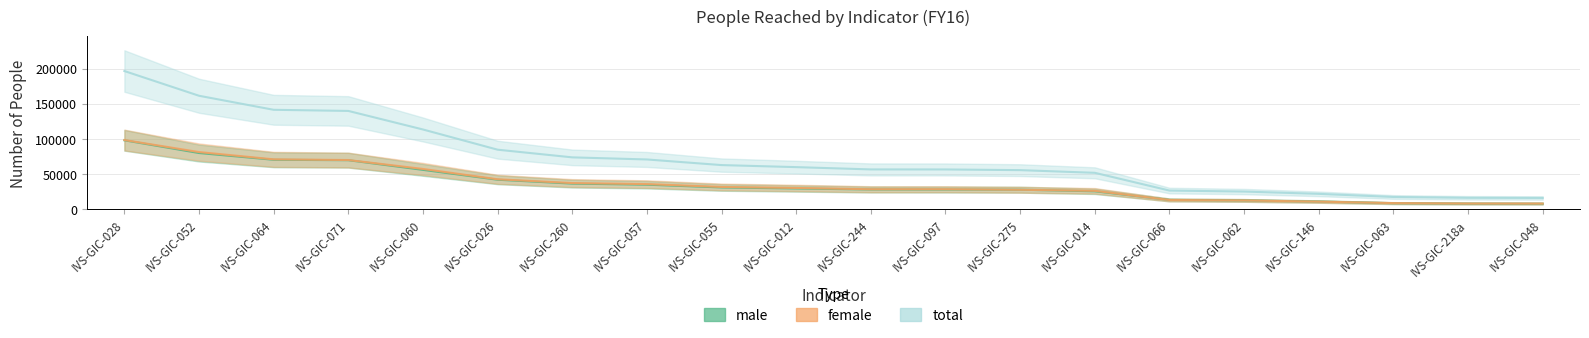

Which category has the highest value in the total series?

IVS-GIC-028